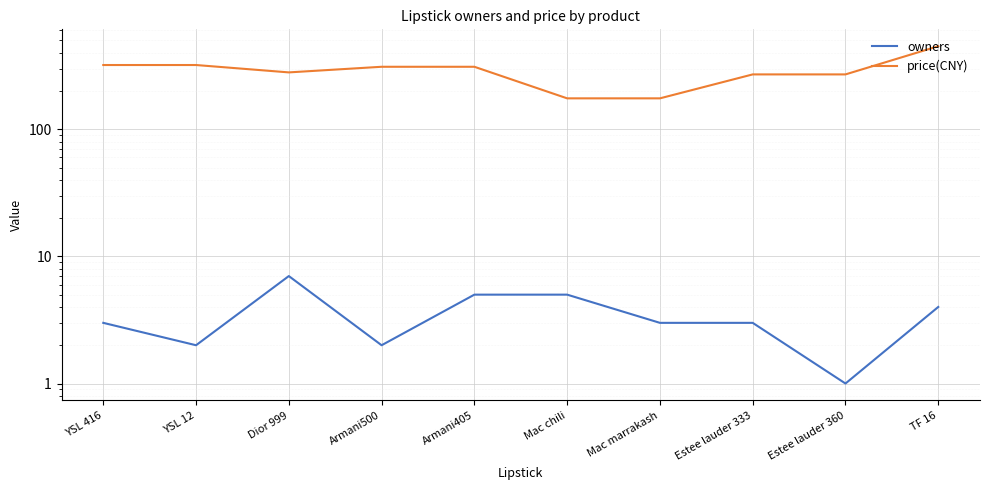

How many owners values are between 2 and 5?

8